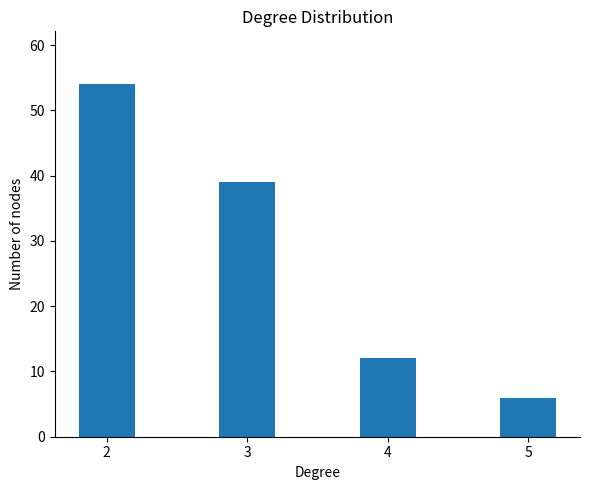

Are the bars grouped side by side (vs. stacked)?

No